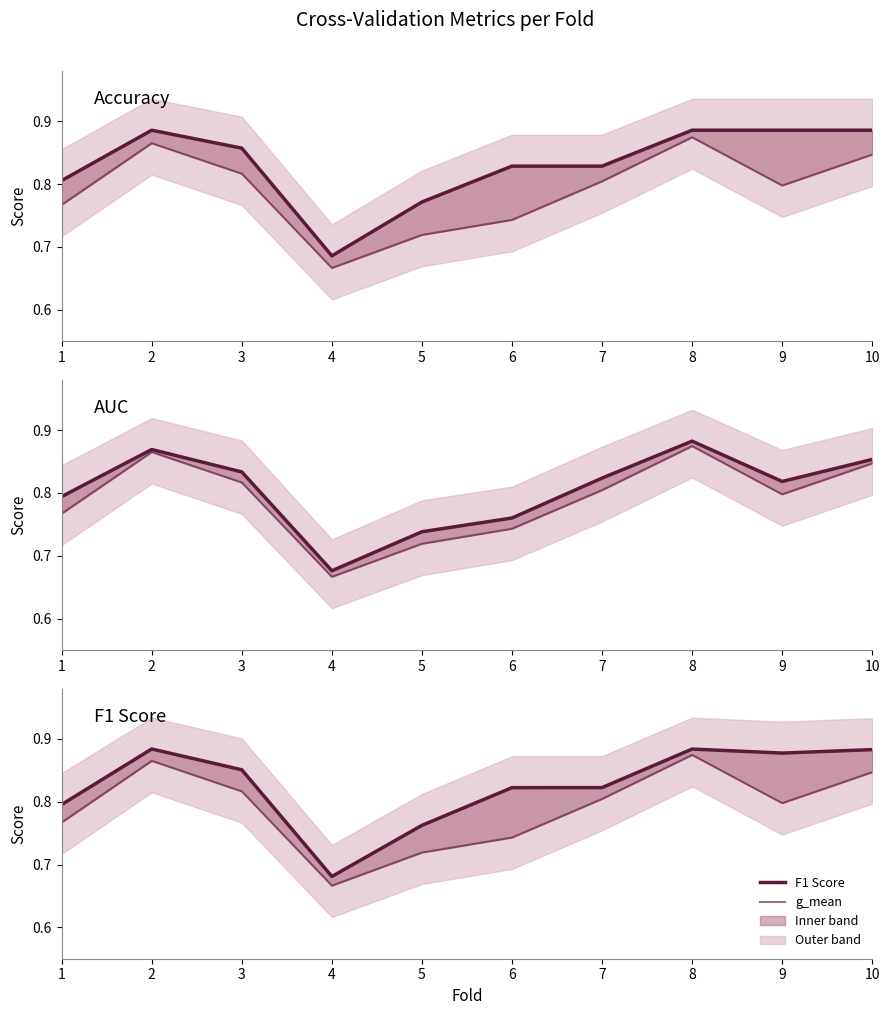

How many lines are shown in the chart?

4